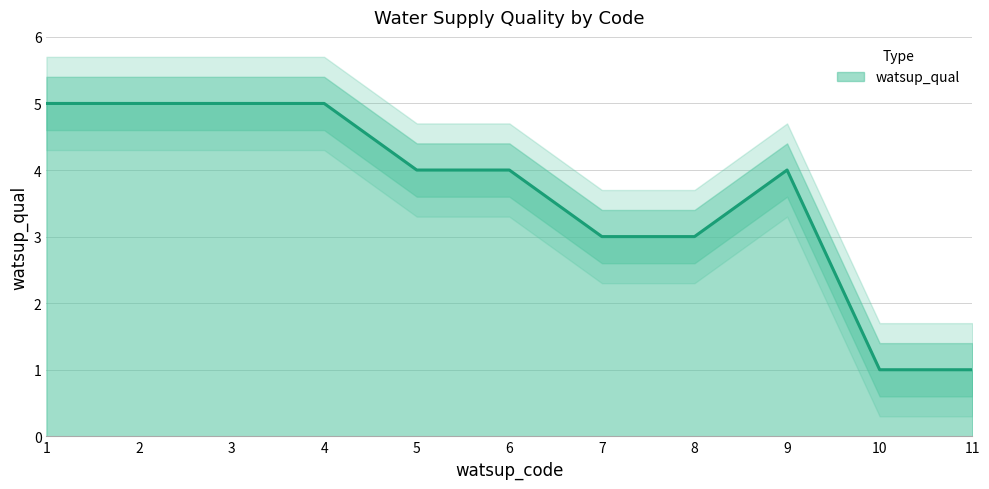

Reading left to right, extract all data points from this chart.

1=5	2=5	3=5	4=5	5=4	6=4	7=3	8=3	9=4	10=1	11=1